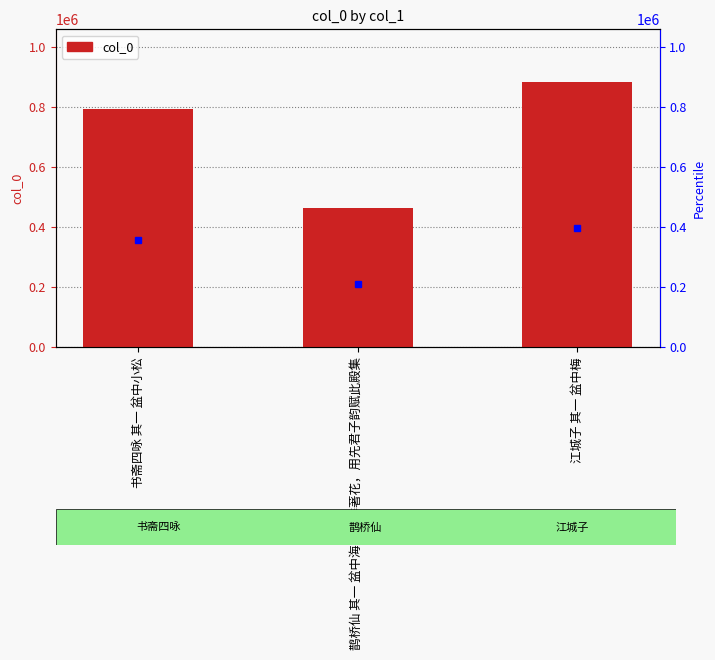

Is it true that the value at 鹊桥仙 其一 盆中海棠四季著花，用先君子韵赋此殿集 is 802191?

False